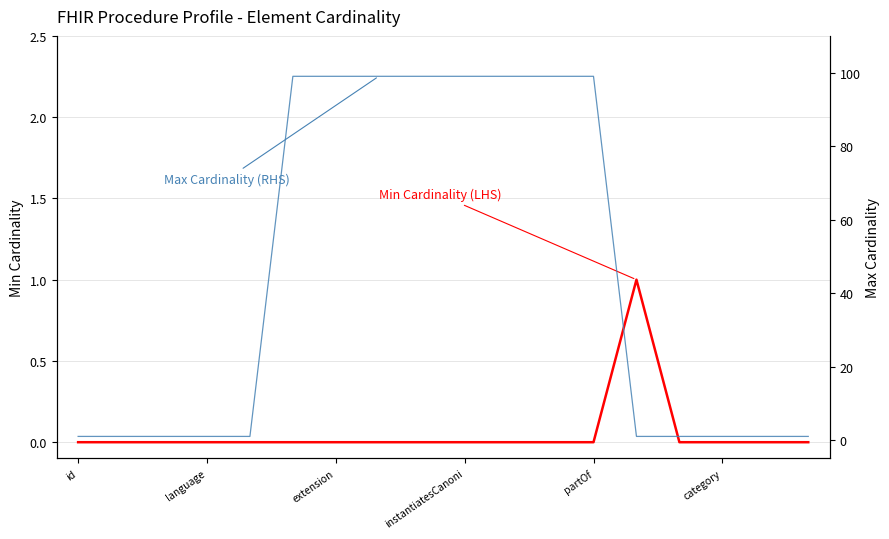

True or false: Max Cardinality (RHS) and Min Cardinality (LHS) cross at least once.

False